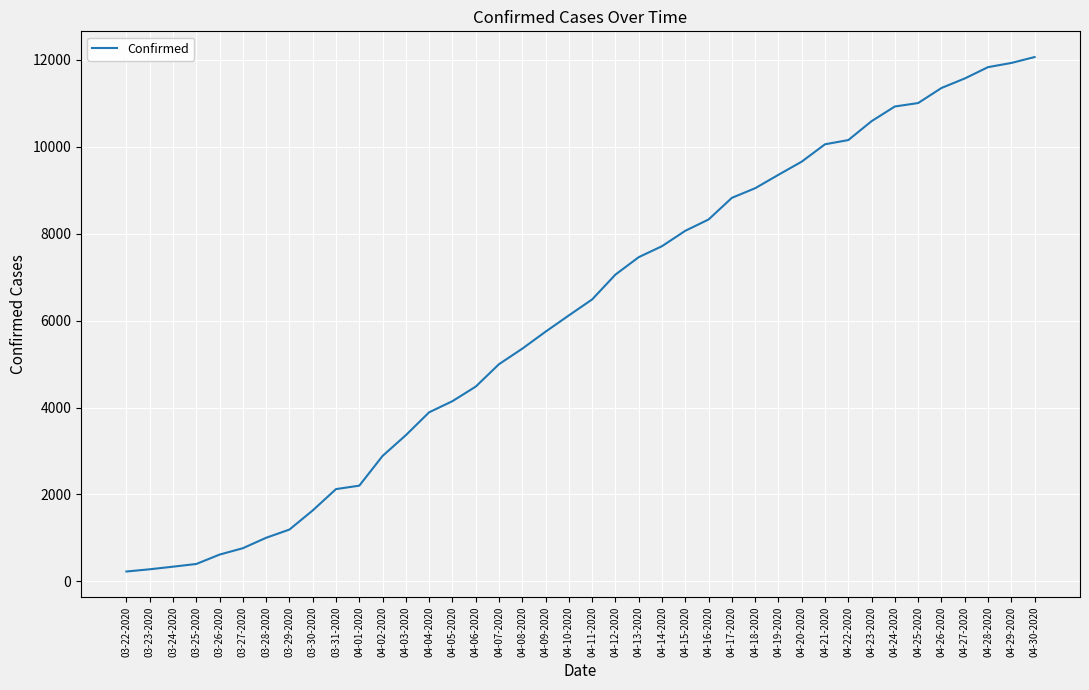

What is the difference between the maximum and minimum values?

11836